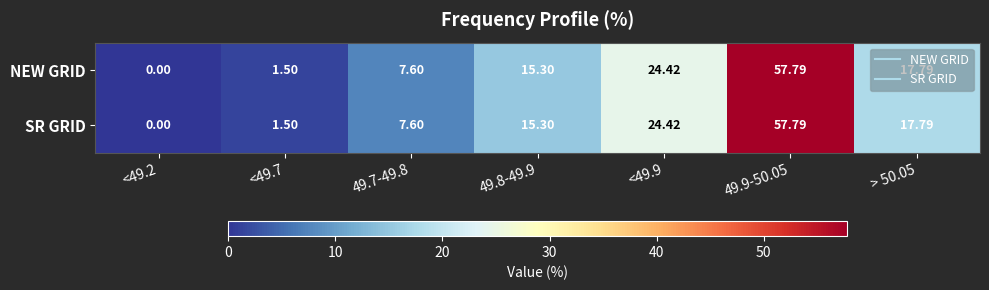

Reading right to left, what are all the values shown in this chart?

NEW GRID: > 50.05=17.8	49.9-50.05=57.8	<49.9=24.4	49.8-49.9=15.3	49.7-49.8=7.6	<49.7=1.5	<49.2=0.0
SR GRID: > 50.05=17.8	49.9-50.05=57.8	<49.9=24.4	49.8-49.9=15.3	49.7-49.8=7.6	<49.7=1.5	<49.2=0.0